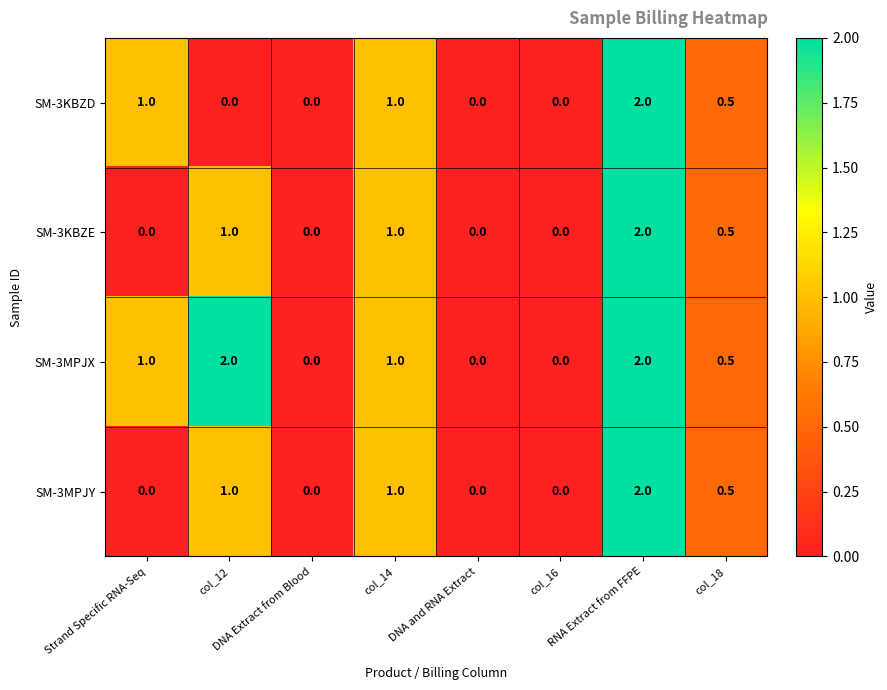

What is the difference between the maximum and second lowest values in the SM-3KBZE series?

2.0